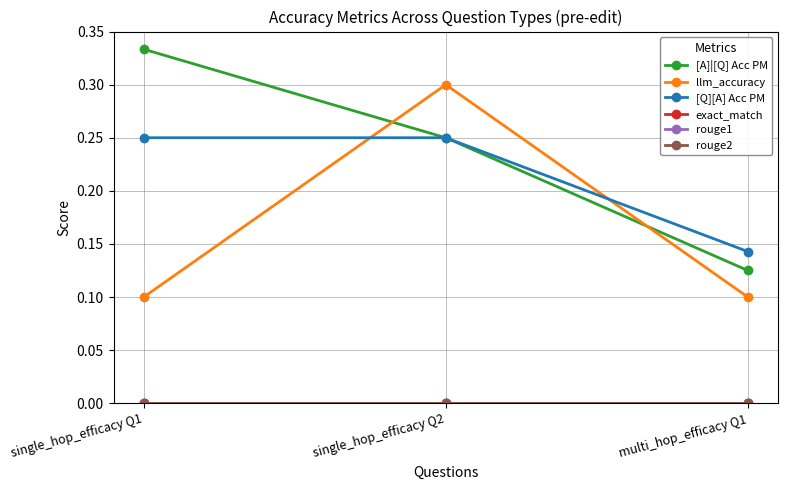

What is the greatest value displayed?

0.3